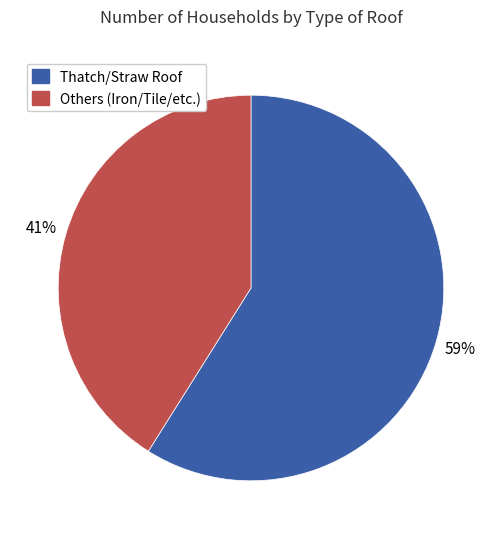

How many slices are in this pie chart?

2